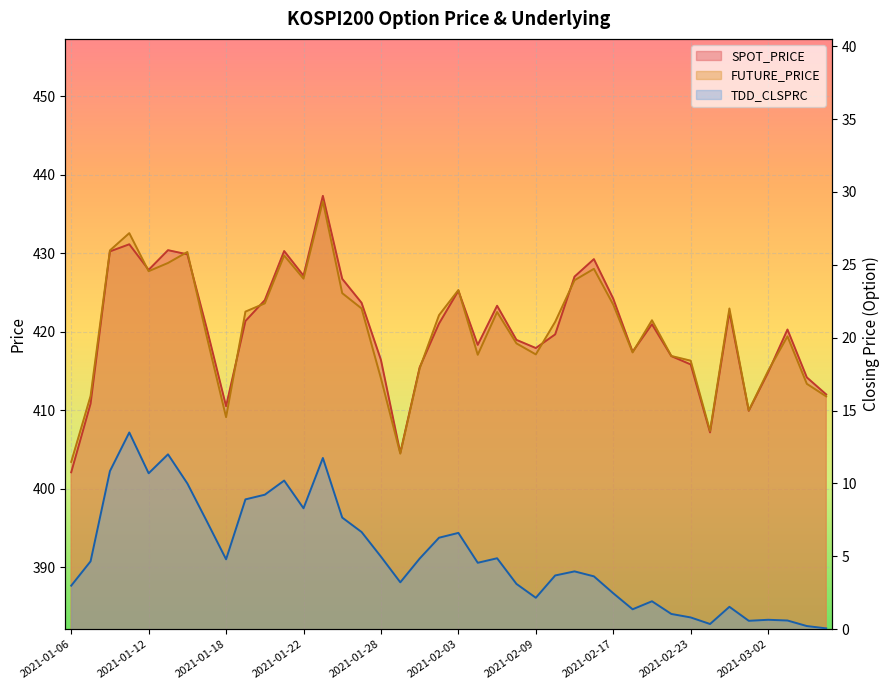

At which label does TDD_CLSPRC reach its minimum?

2021-03-05